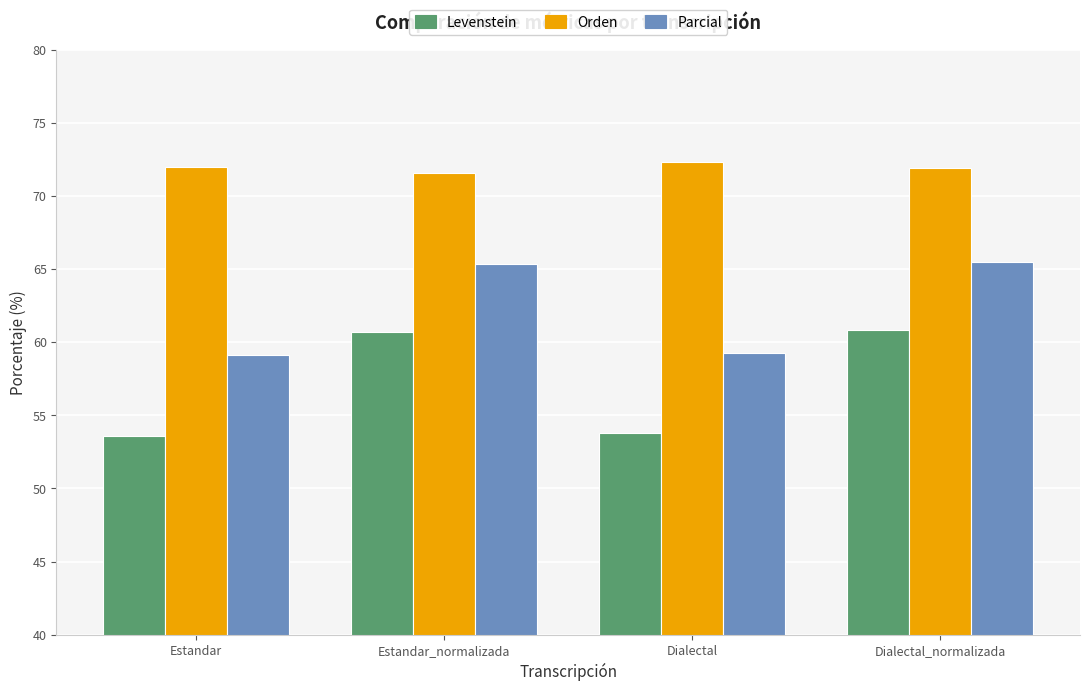

Rank the series by their average value, from lowest to highest.

Levenstein, Parcial, Orden